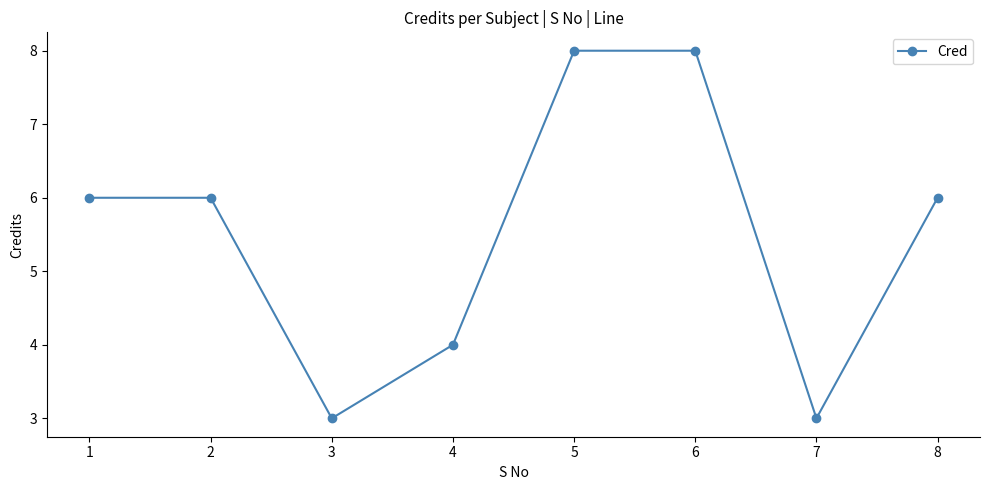

True or false: the data shows 10 at 1.

False